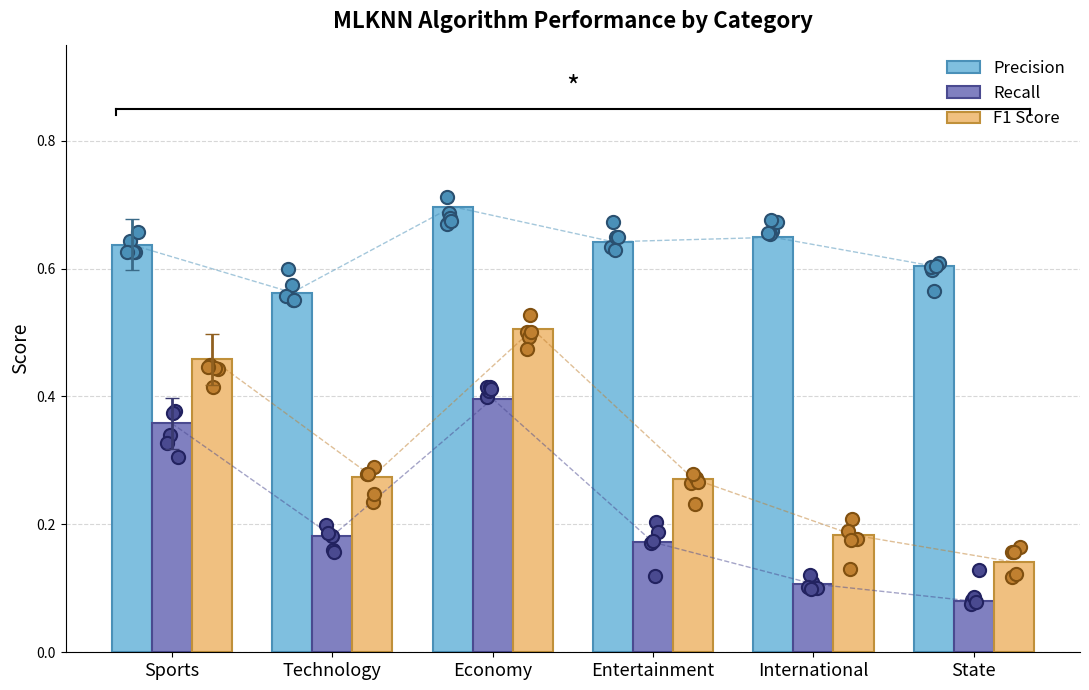

What are all the series names shown in the legend?

Precision, Recall, F1 Score